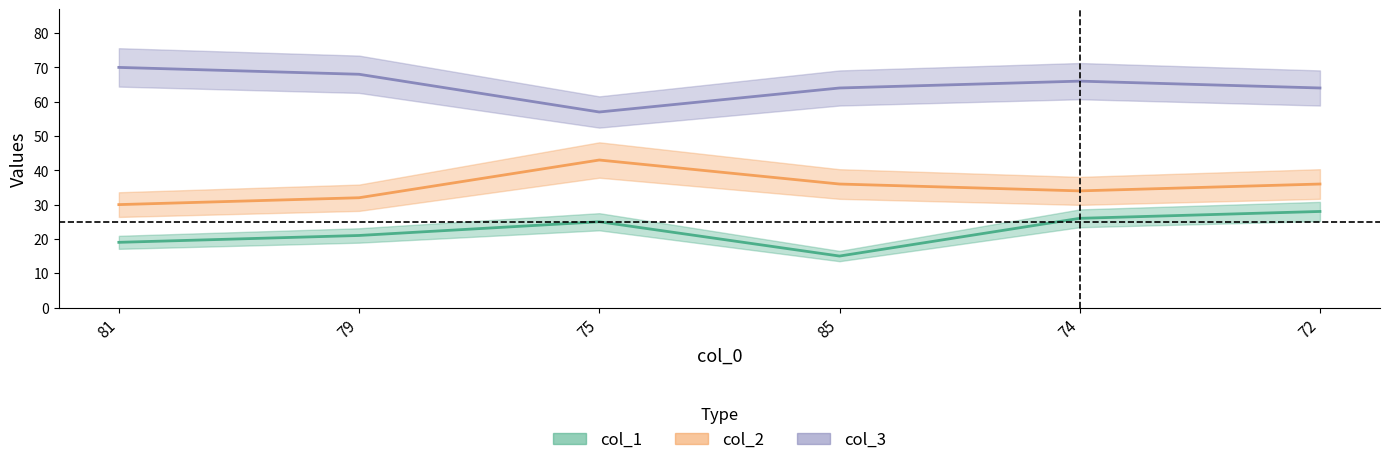

What is the total value across all series at 72?

128